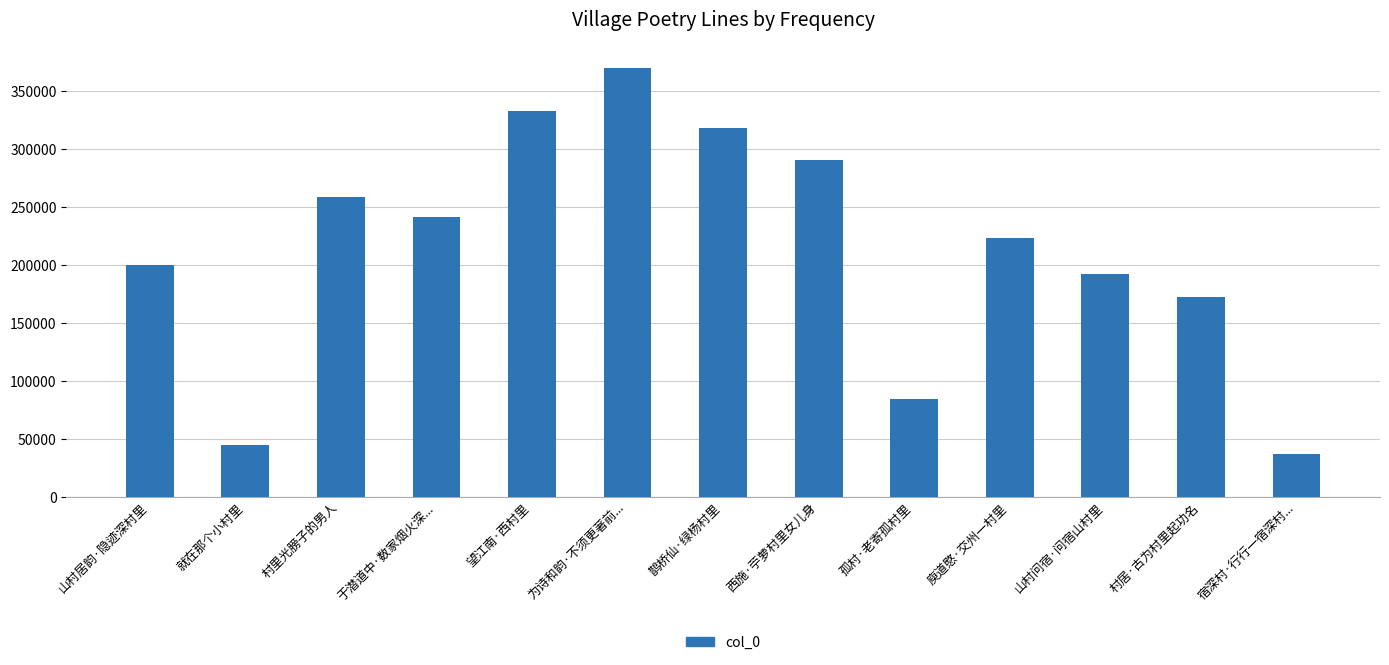

The chart shows a value of 223587 at 庾道愍·交州一村里. True or false?

True